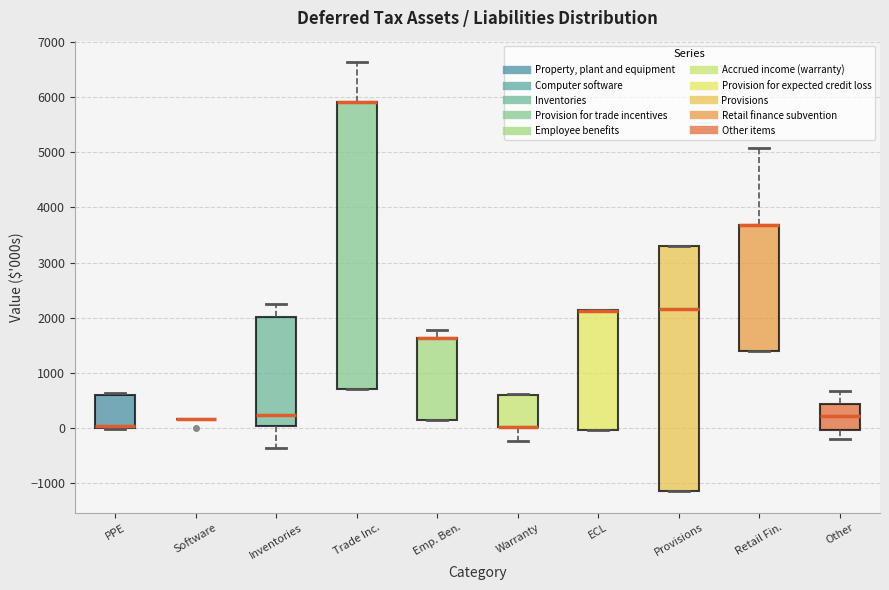

Where is the upper edge of the box for Inventories on the y-axis? The values are not printed on the chart, so give them approximately, as read against the axis.

2000